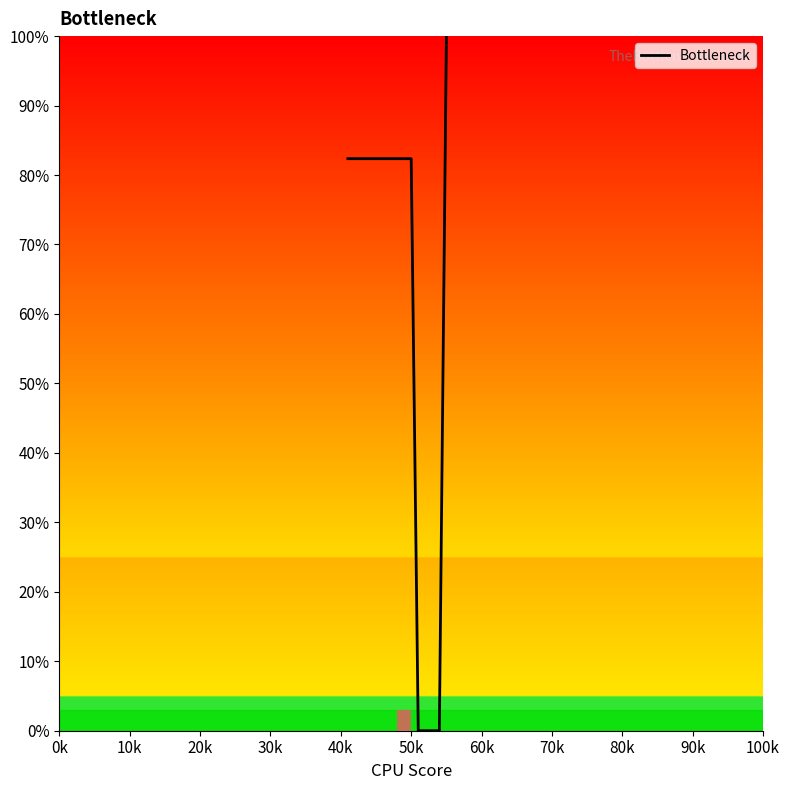

What is the highest value of the Bottleneck series?

100.0